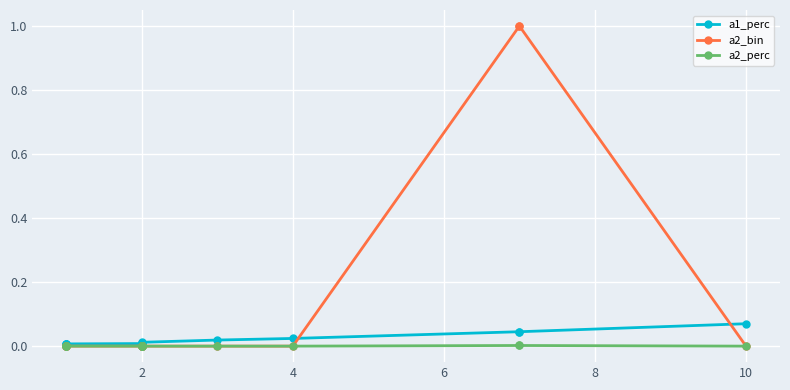

What are all the series names shown in the legend?

a1_perc, a2_bin, a2_perc